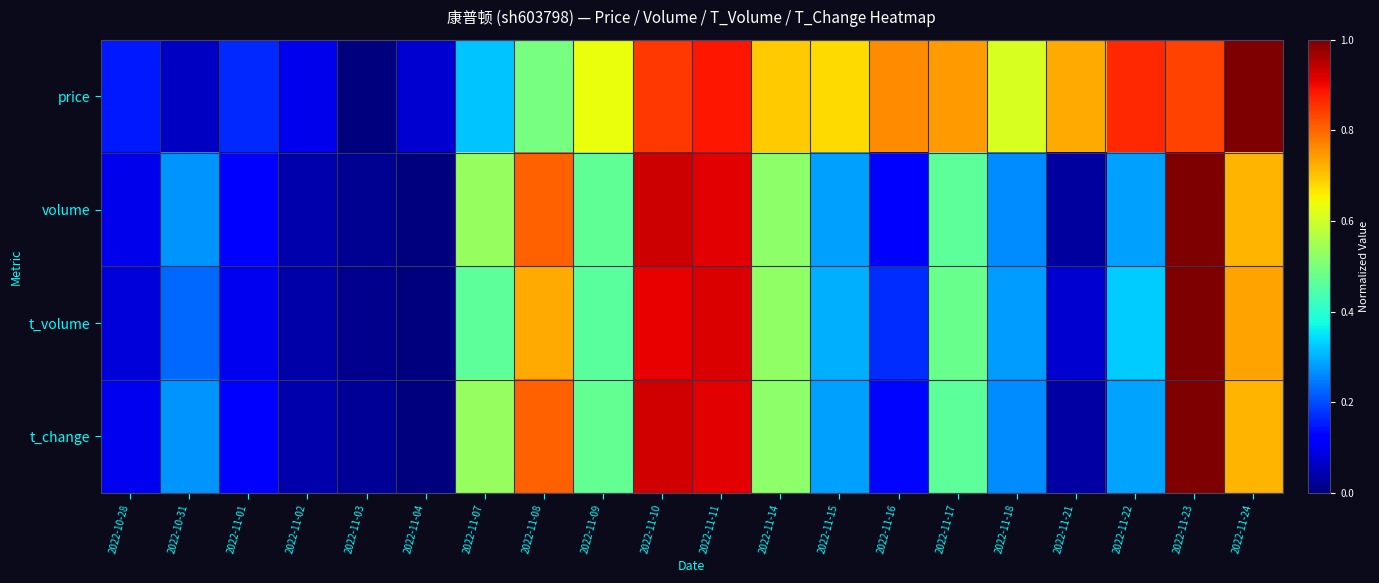

Between 2022-11-21 and 2022-11-15, which is larger?

2022-11-21